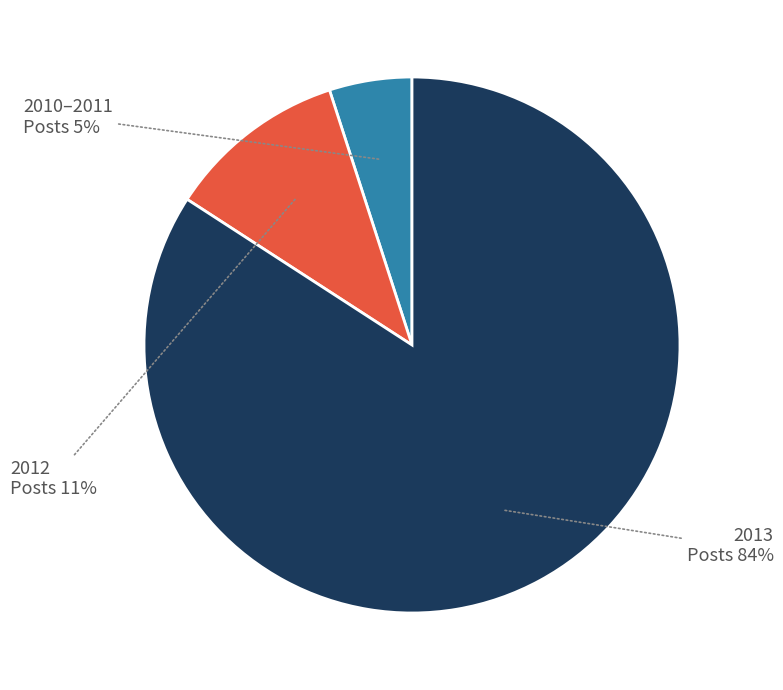

Count the number of slices in the pie.

3